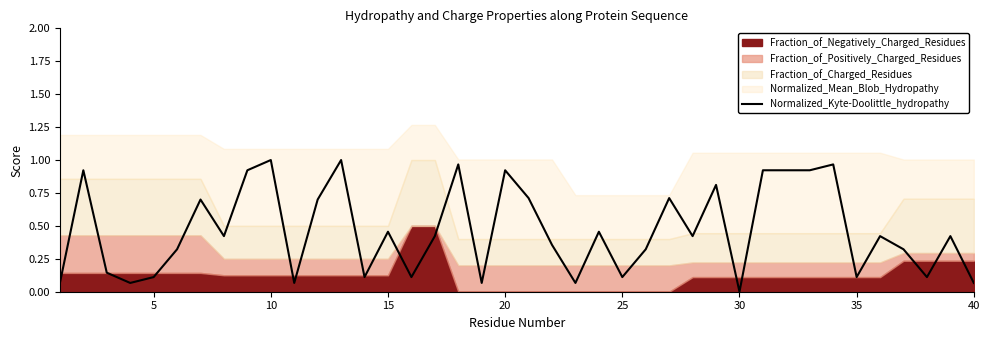

Which category has the lowest value in the Normalized_Kyte-Doolittle_hydropathy series?

30